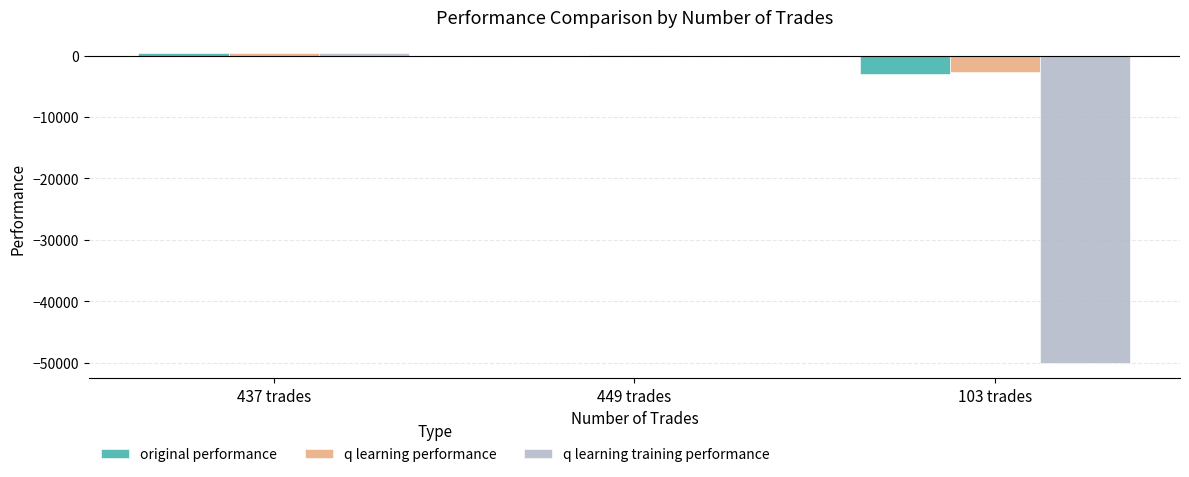

Is the value of q learning training performance at 449 trades greater than the value of original performance at 103 trades?

Yes